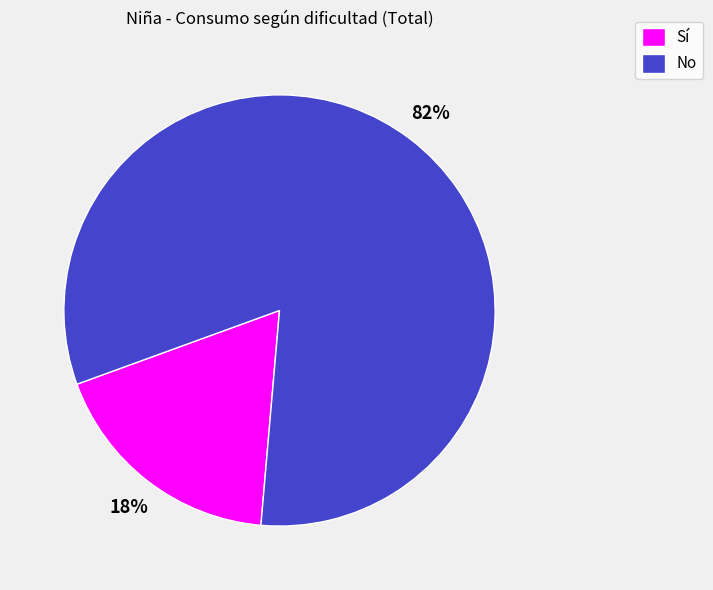

Which slice is the smallest?

Sí